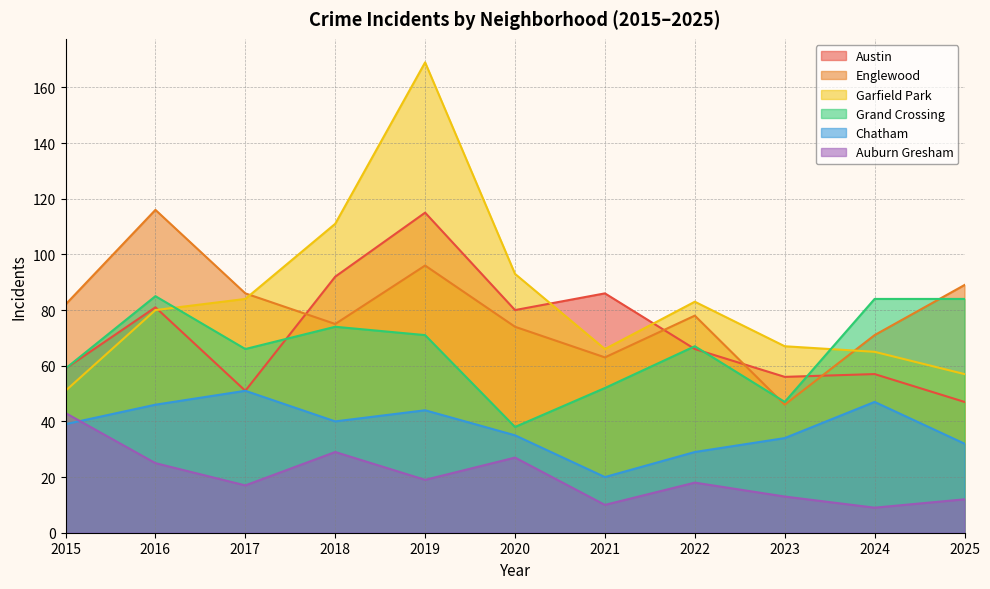

How many interior local peaks does the Chatham series have?

3